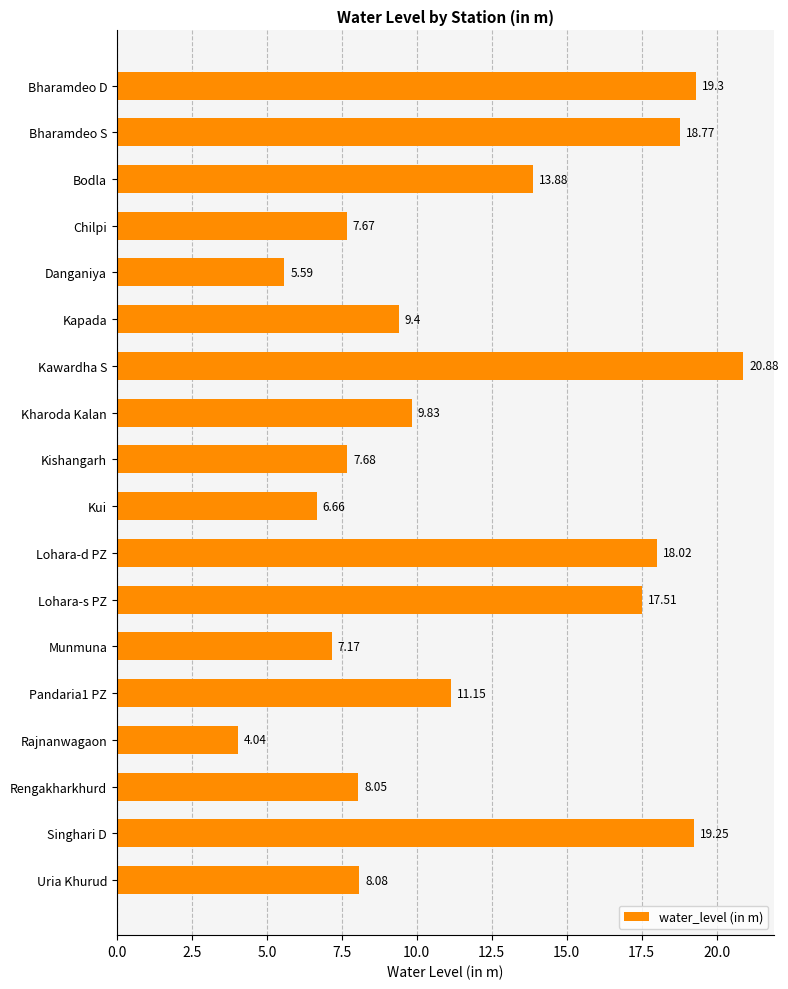

What is the sum of all values?

212.9